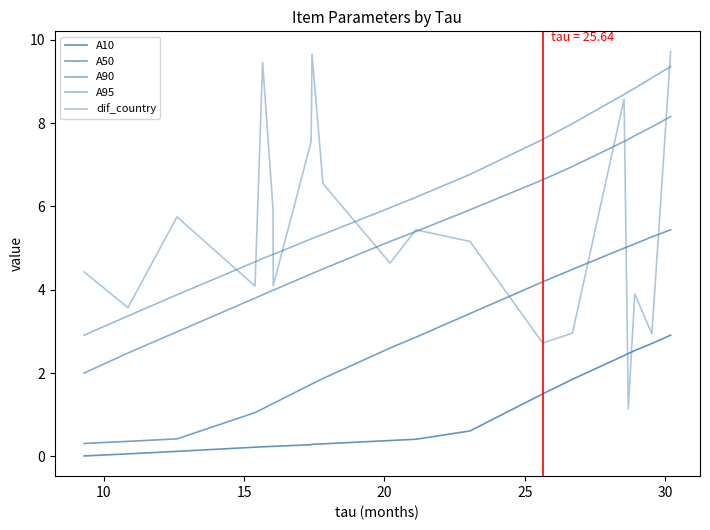

What is the difference between the second highest and second lowest values in the A90 series?

5.4